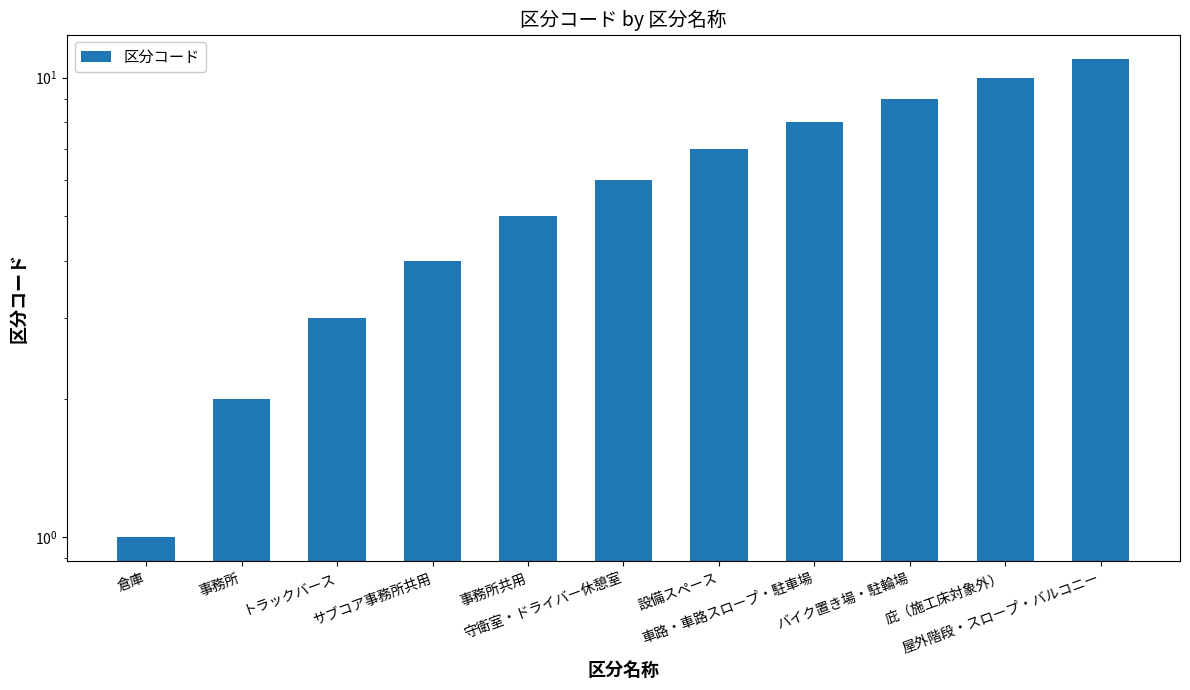

Is it true that the value at トラックバース is 3?

True